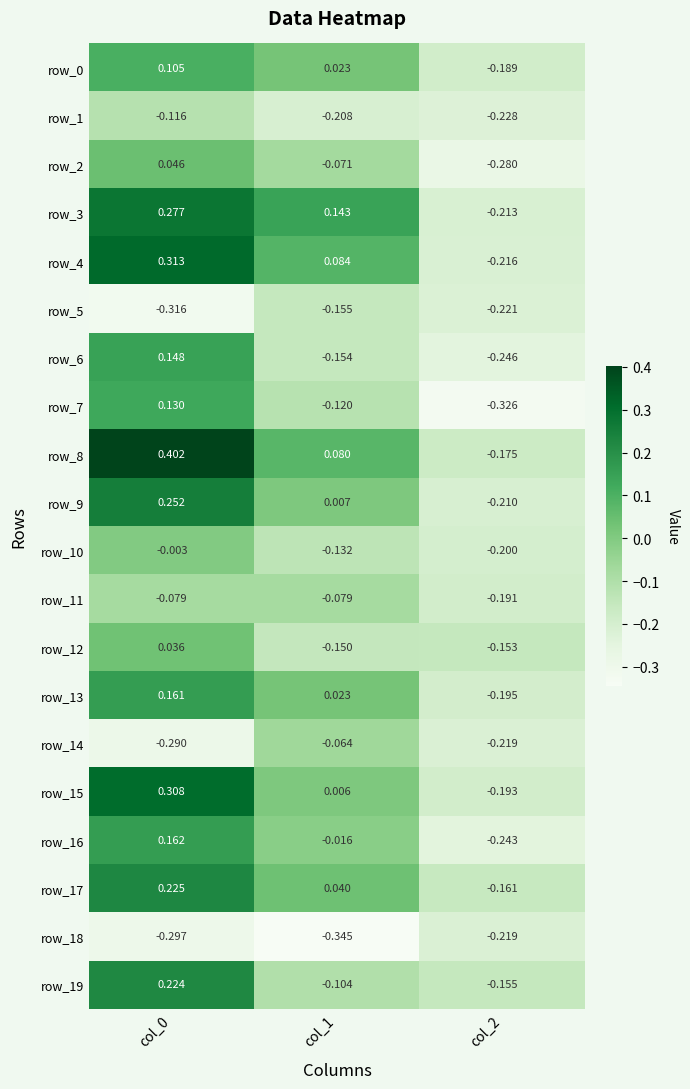

At col_2, list the series in order from largest to smallest.

row_12, row_19, row_17, row_8, row_0, row_11, row_15, row_13, row_10, row_9, row_3, row_4, row_14, row_18, row_5, row_1, row_16, row_6, row_2, row_7